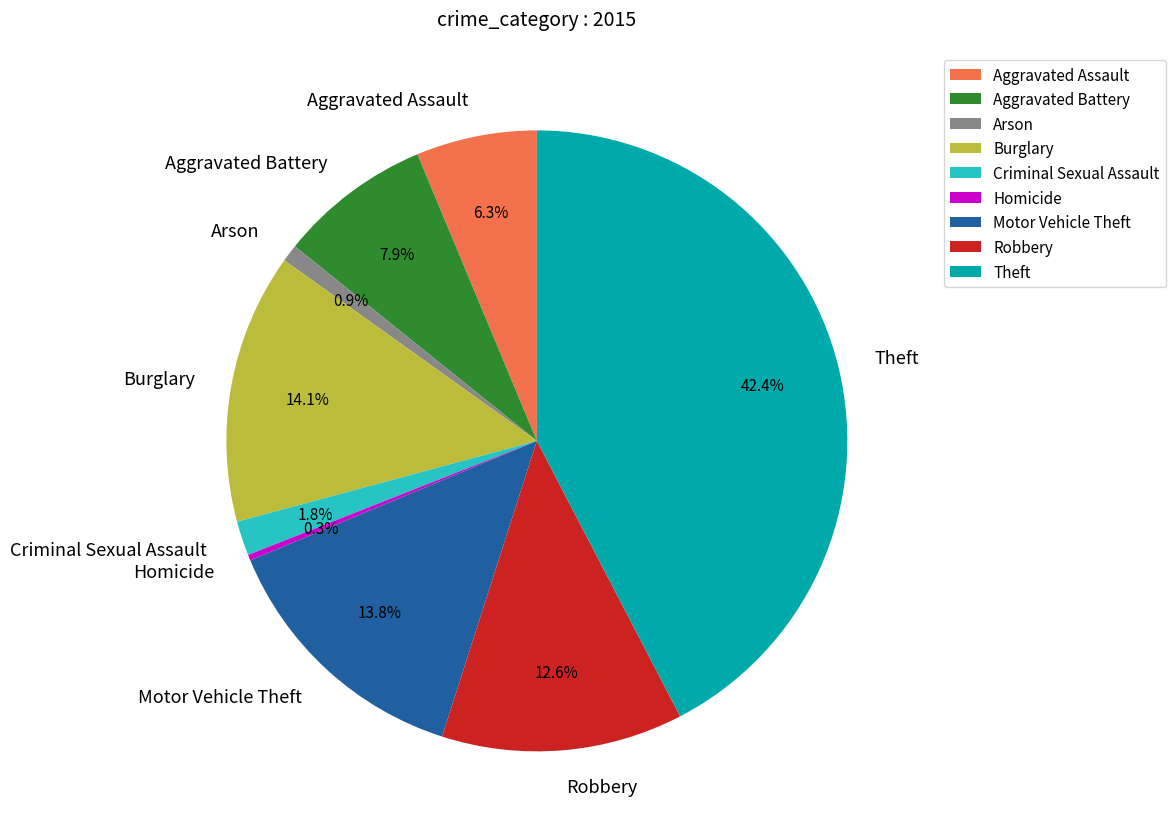

Which slice is the largest?

Theft